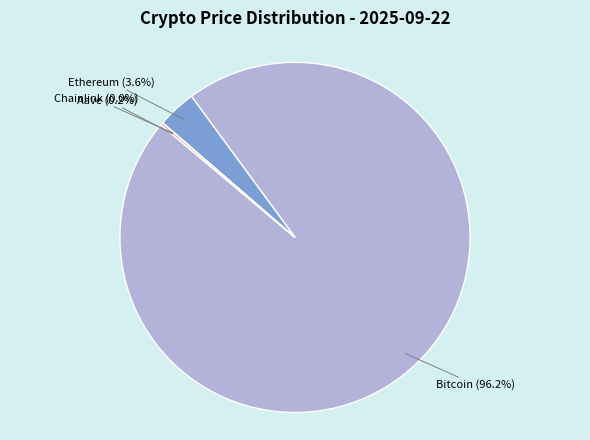

To the nearest percent, what is the difference between the largest and smallest slice percentages?

96%